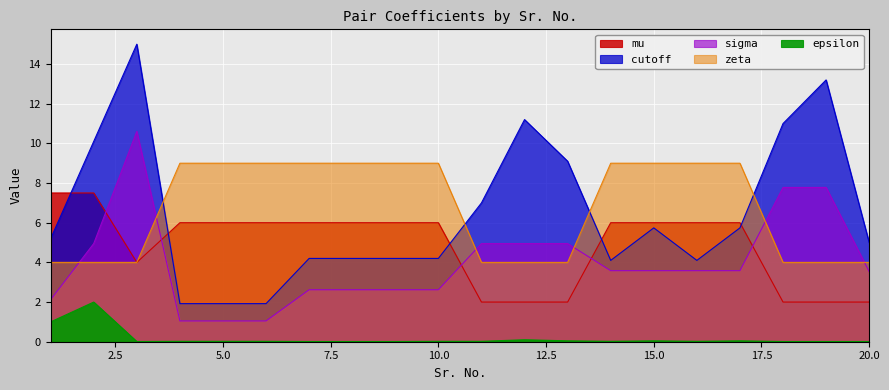

True or false: sigma and epsilon intersect in this chart.

False